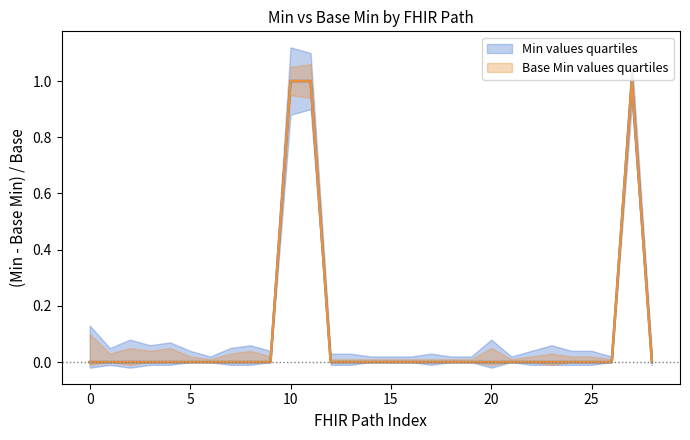

What is the sum of all Min values values?

3